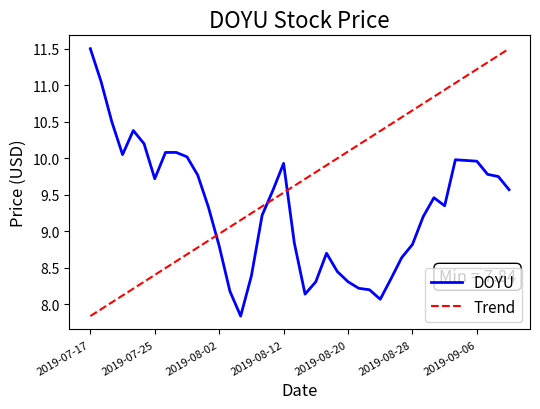

How many values in the DOYU series are below 9?

16